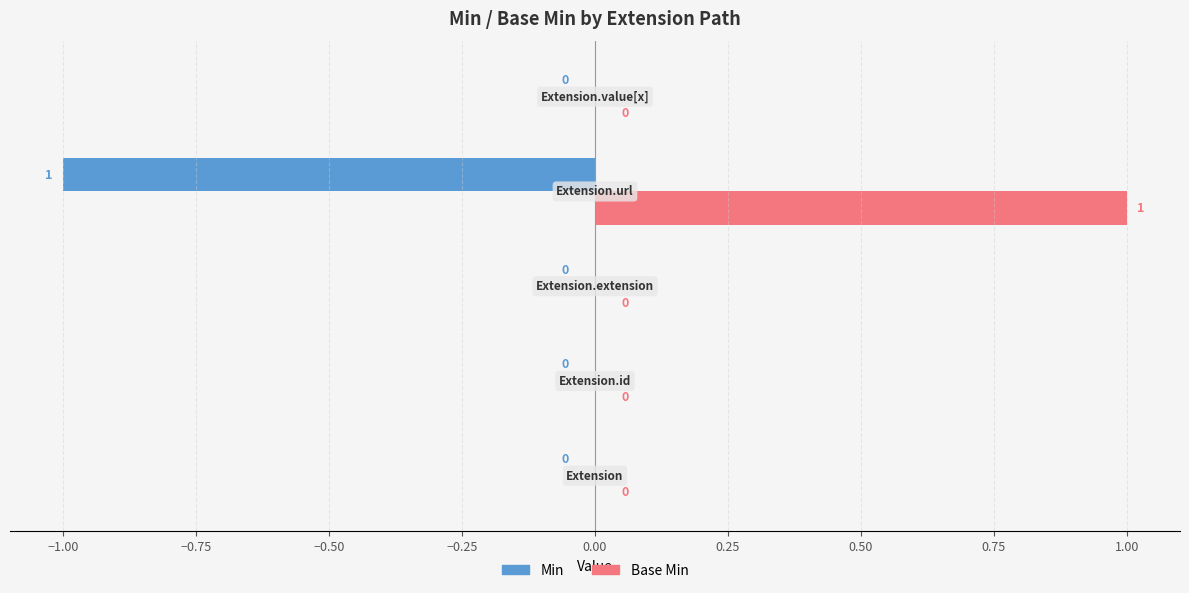

Which series has the largest total across all categories?

Base Min